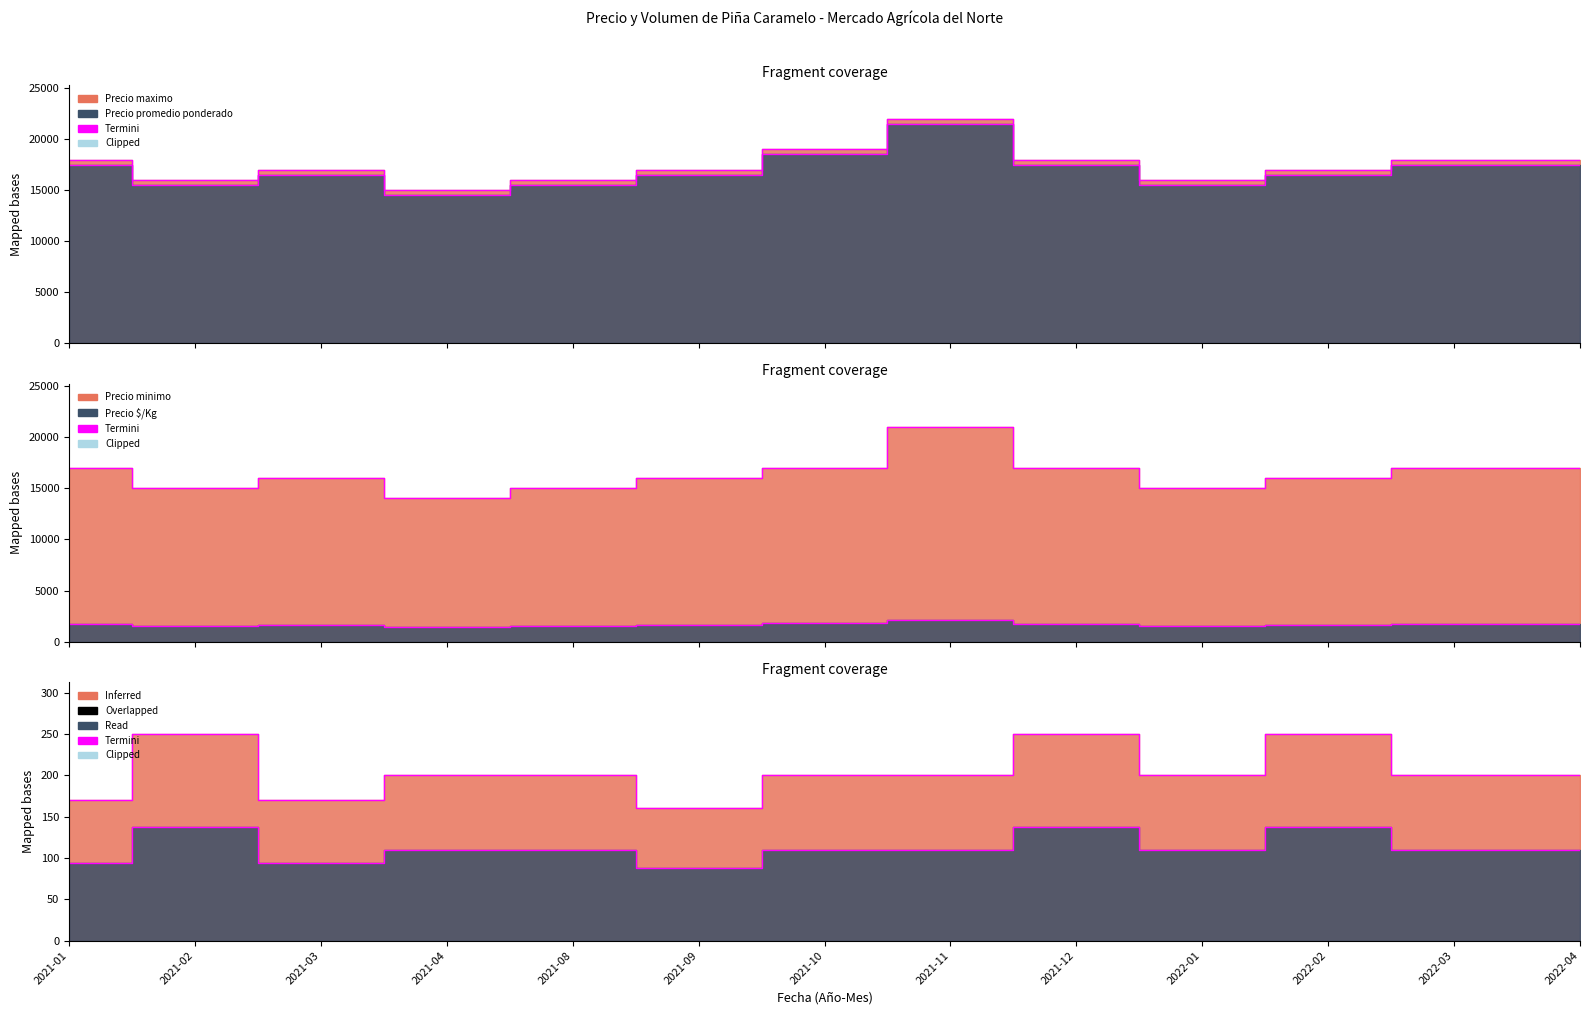

What is the label of the 8th point from the right?

2021-09